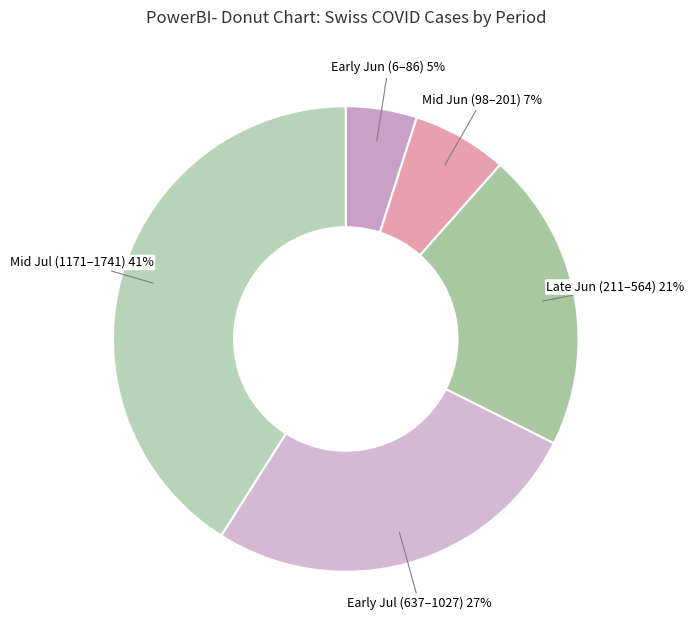

Is the sum of Early Jul (637–1027) and Mid Jun (98–201) greater than half?

No